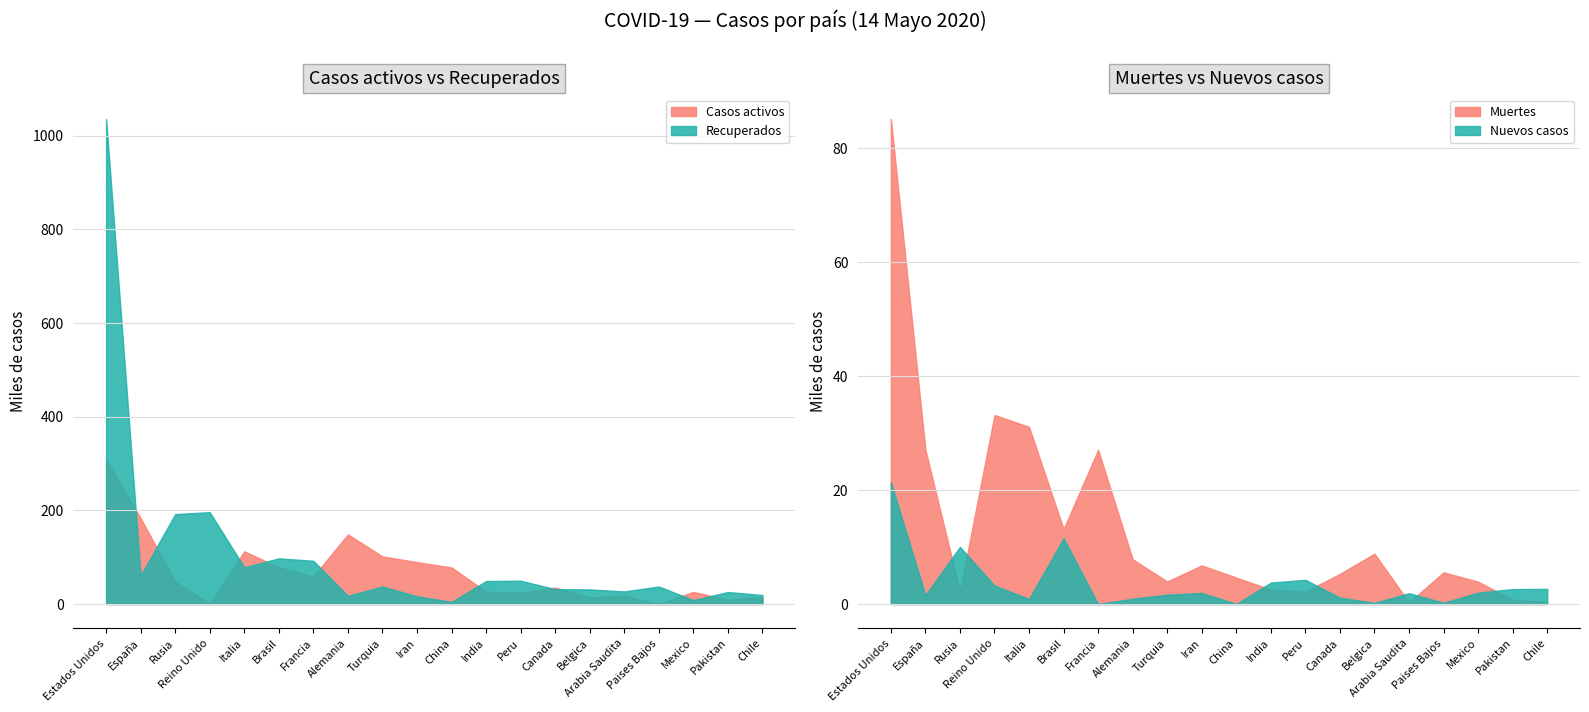

What is the sum of the Nuevos casos values at Francia and Belgica?

0.2